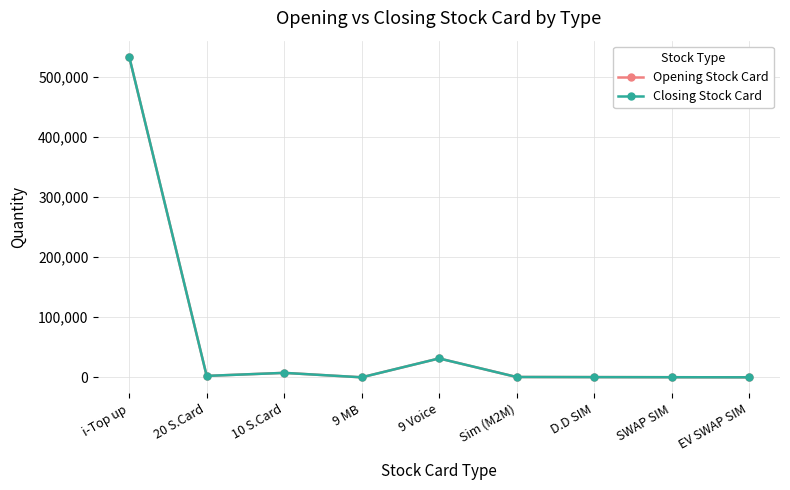

Is this an area chart (filled region under the line)?

No